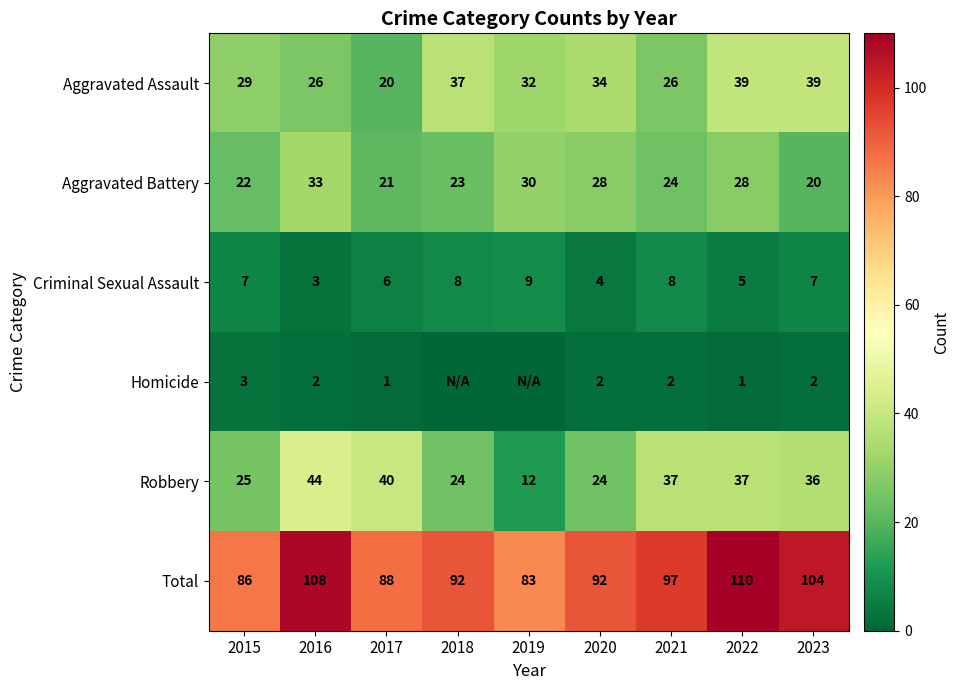

What is the minimum value for Criminal Sexual Assault?

3